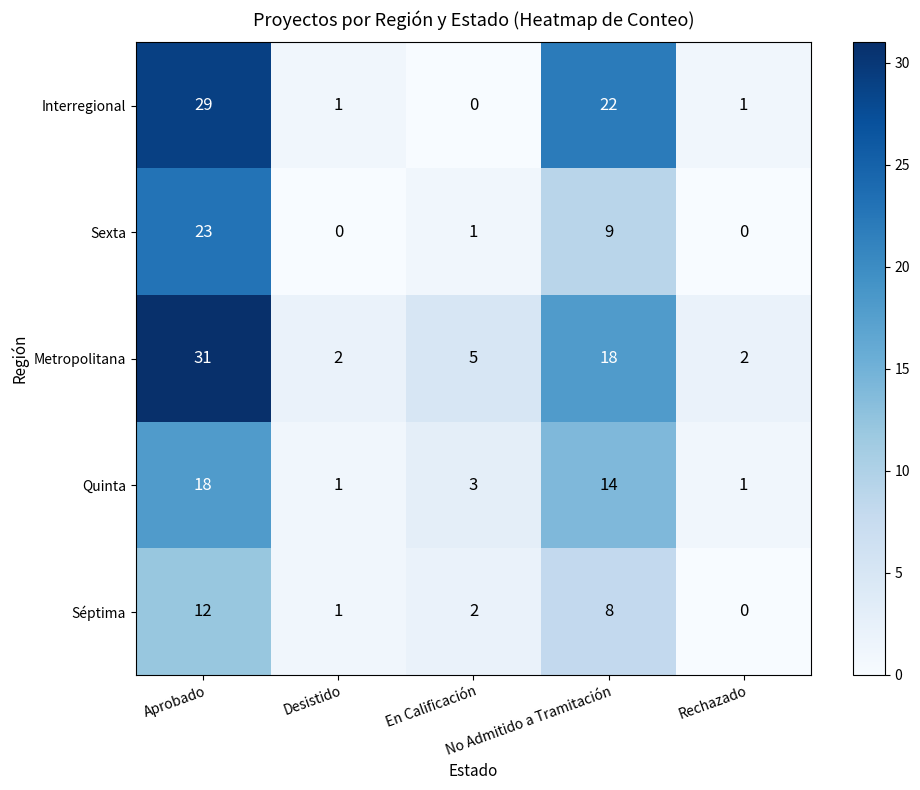

What is the difference between the maximum and second lowest values in the Séptima series?

11